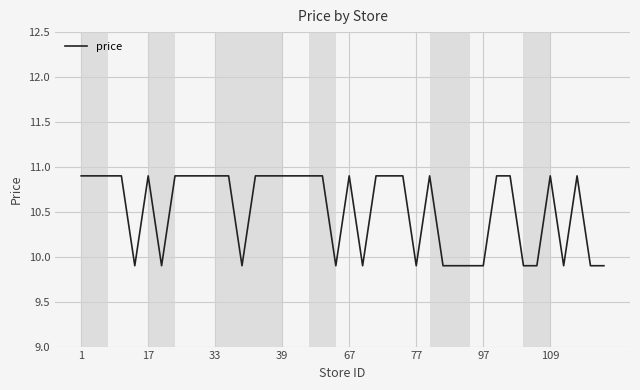

What is the maximum value shown in the chart?

10.9